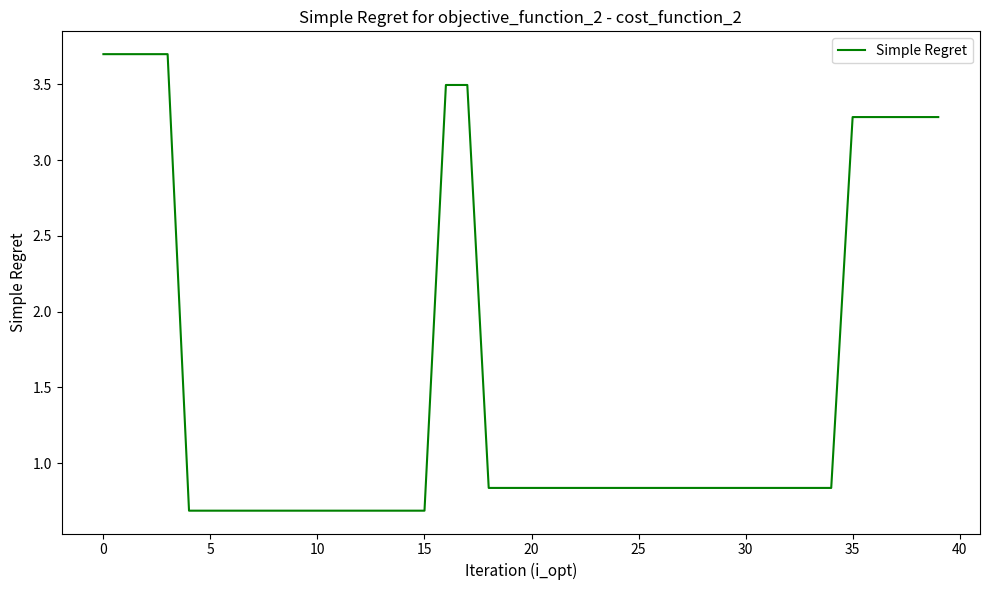

What is the greatest value displayed?

3.7